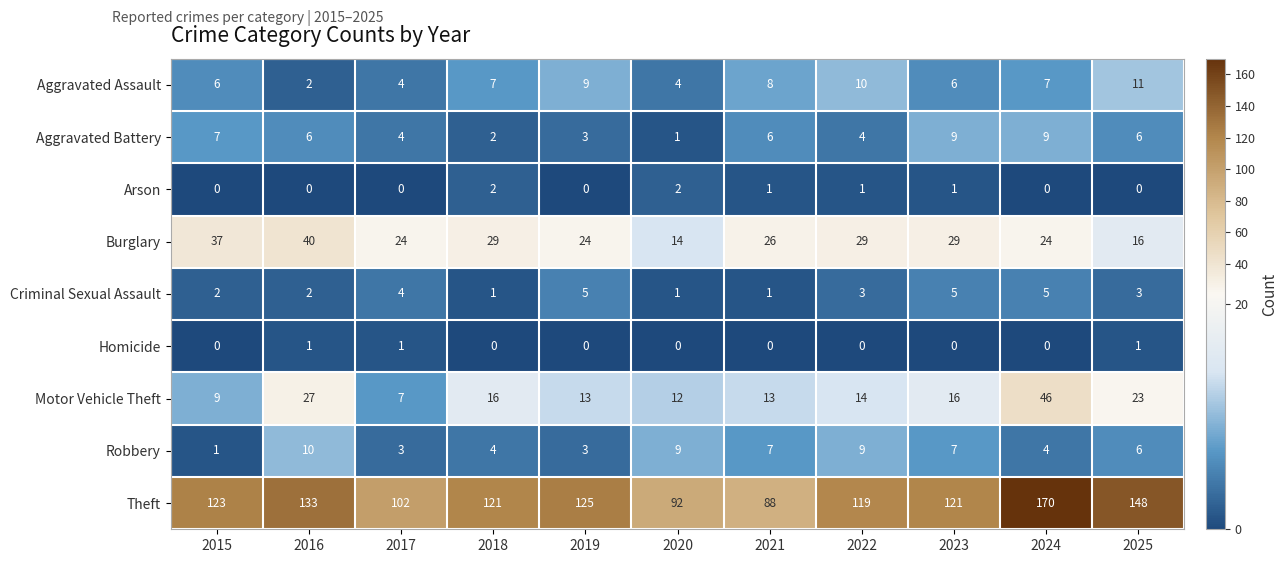

True or false: Criminal Sexual Assault has a value of 2 at 2016.

True